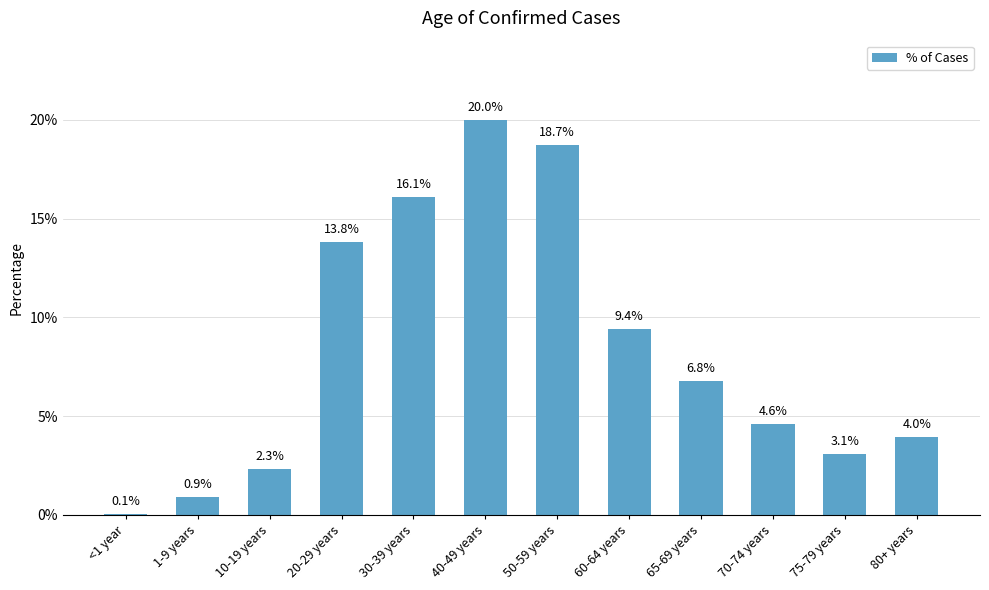

Reading left to right, what are all the values shown in this chart?

<1 year=0.0	1-9 years=0.0	10-19 years=0.0	20-29 years=0.1	30-39 years=0.2	40-49 years=0.2	50-59 years=0.2	60-64 years=0.1	65-69 years=0.1	70-74 years=0.0	75-79 years=0.0	80+ years=0.0